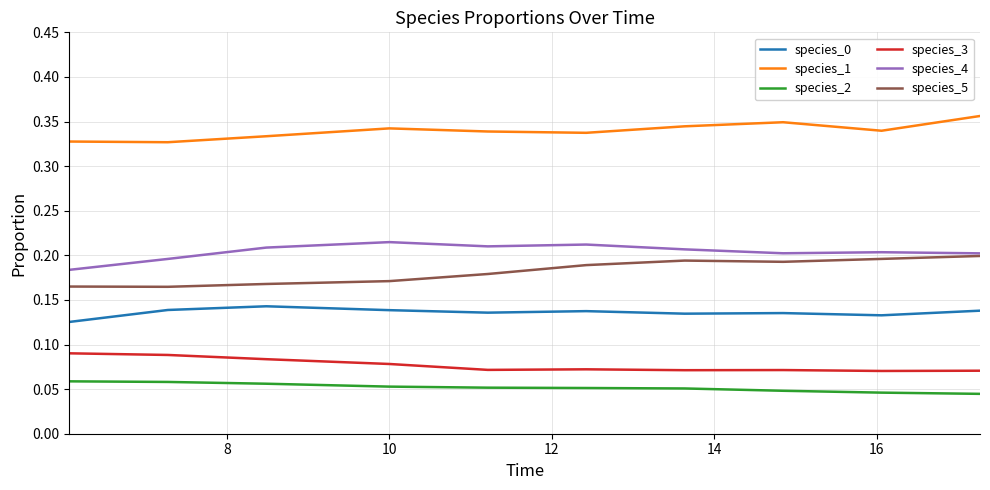

True or false: species_1 and species_5 intersect in this chart.

False